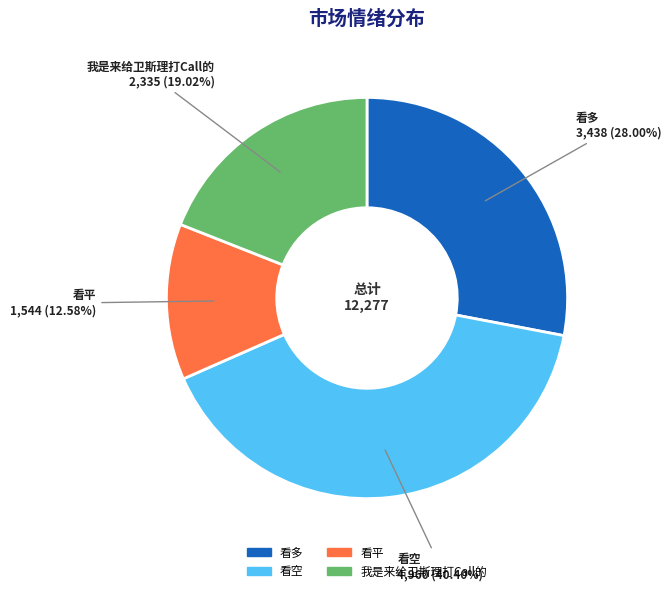

Is it true that 看空 is 53% of the pie?

False